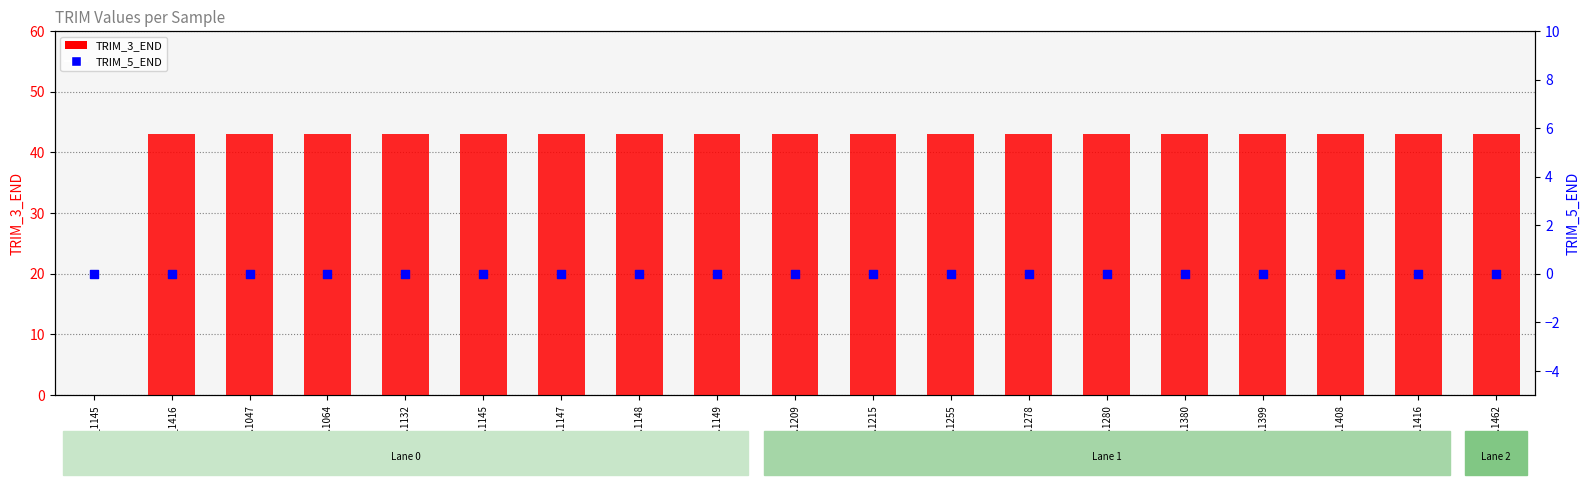

Which series contains the highest Y value?

TRIM_3_END